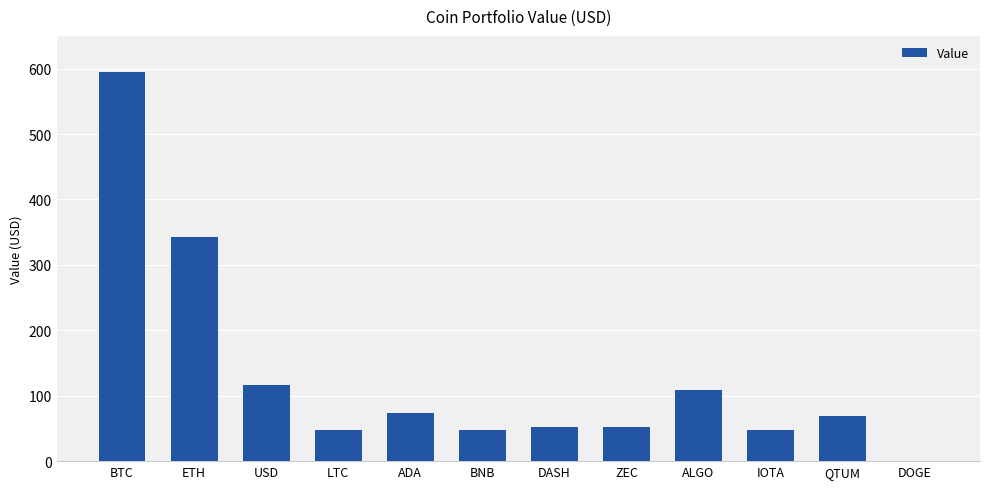

What is the maximum value shown in the chart?

594.5